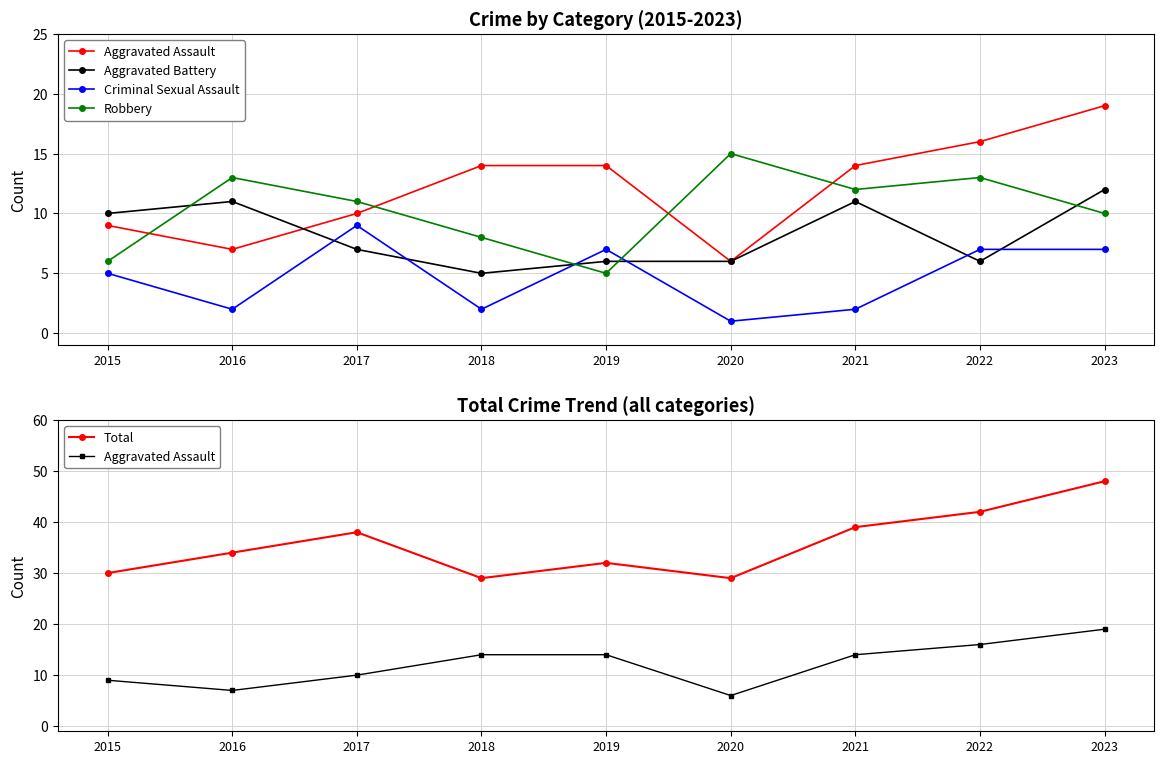

Where do Aggravated Assault and Aggravated Battery first cross each other?

2016 and 2017